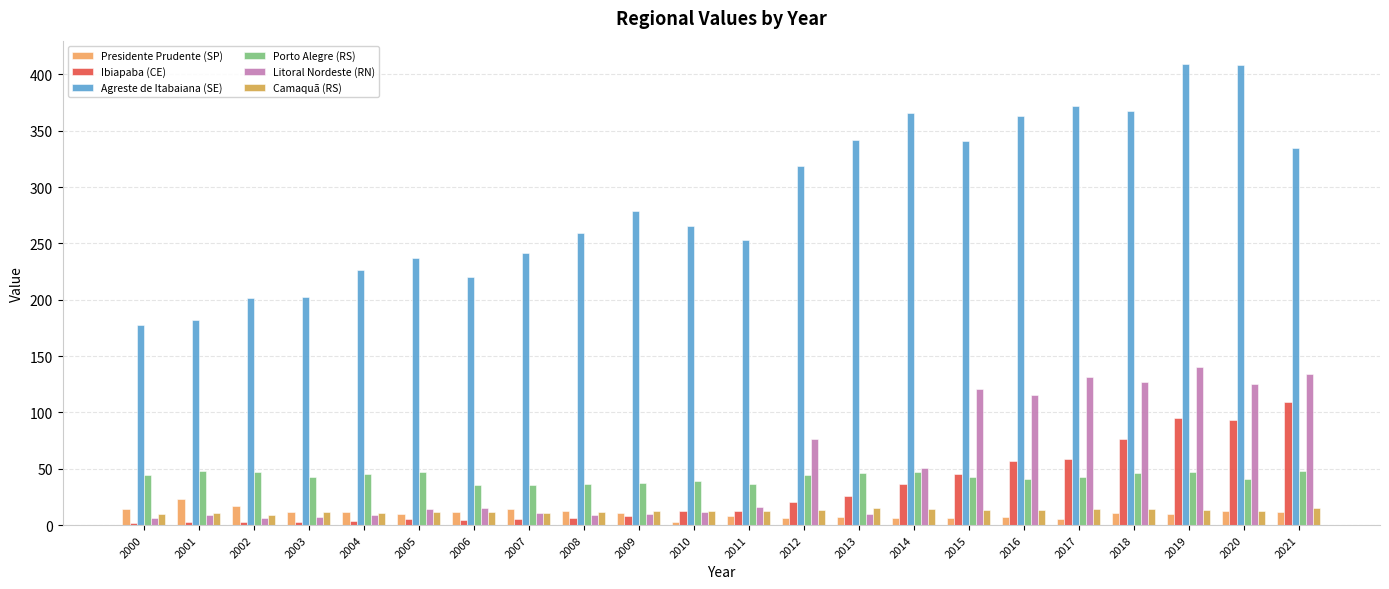

What is the sum of all Agreste de Itabaiana (SE) values?

6368.5